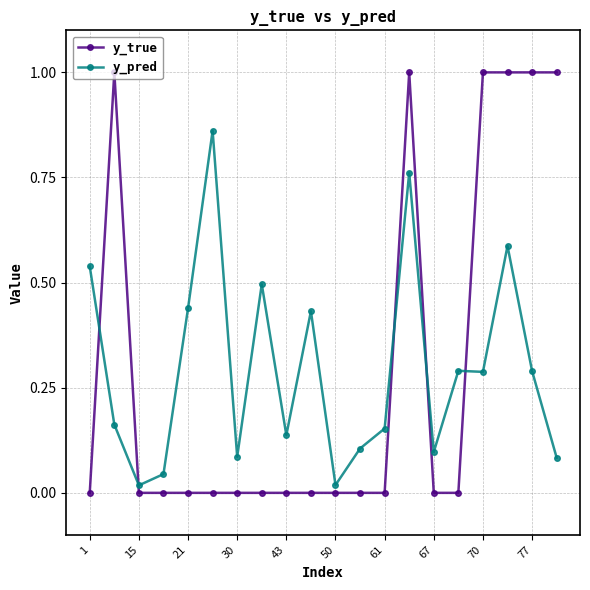

Which series has the largest range (max minus min)?

y_true